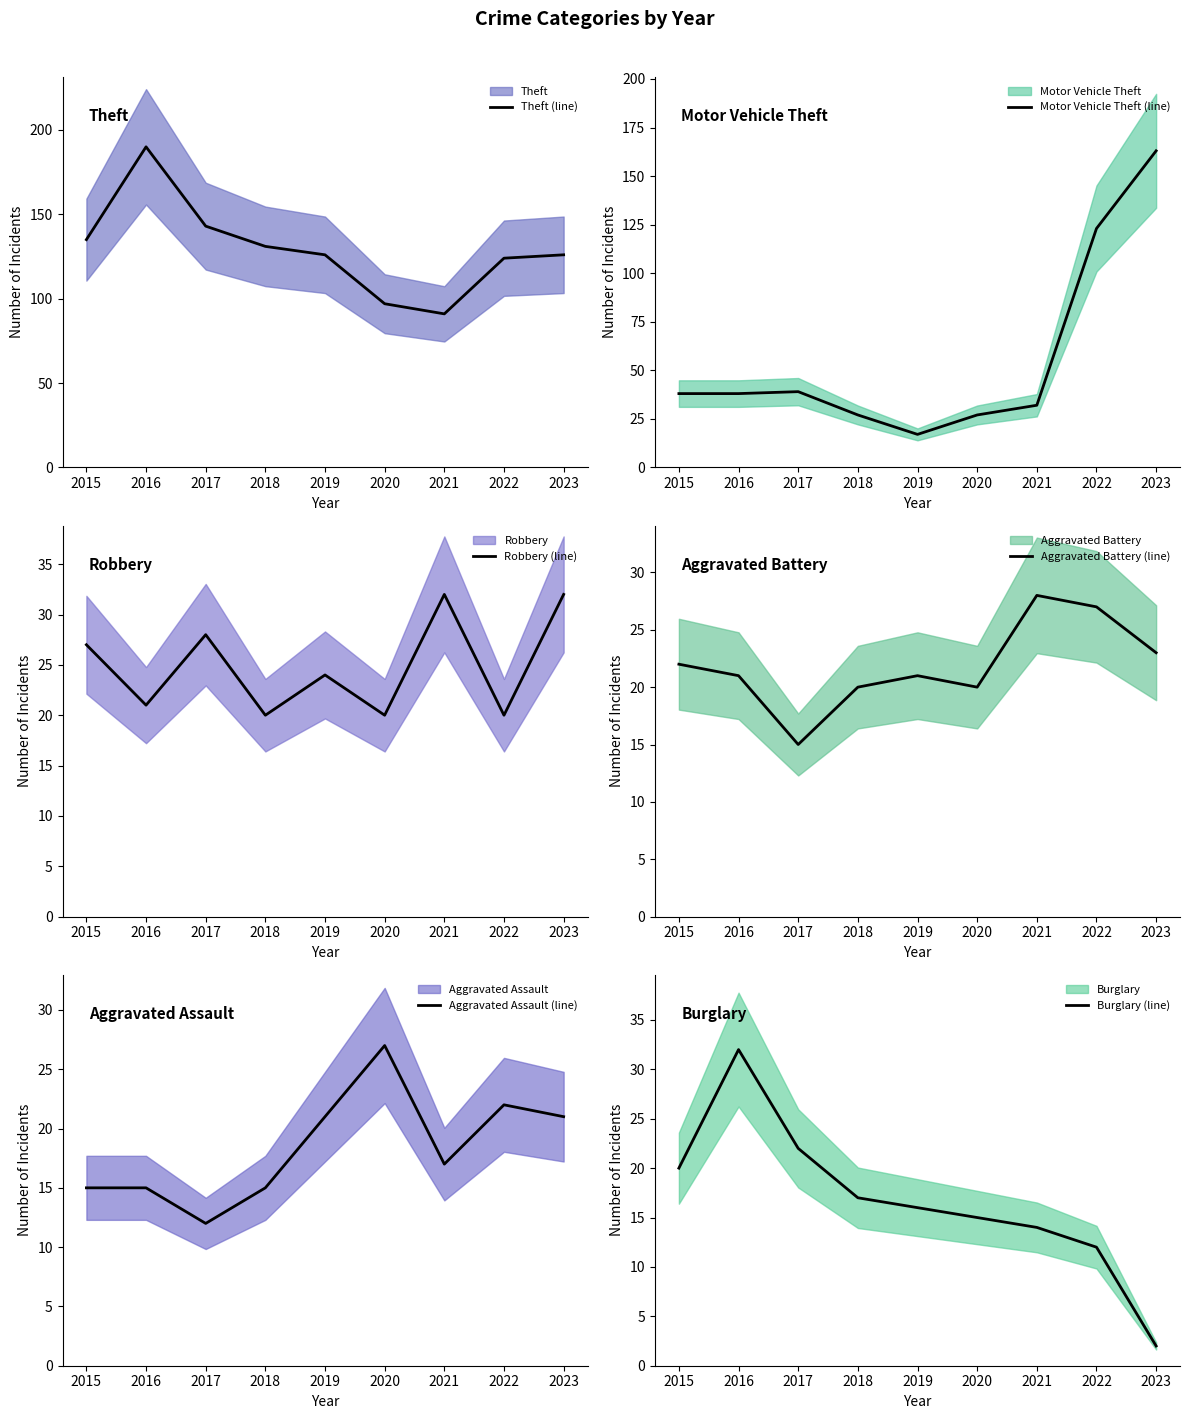

Is it true that Theft (line) equals 203 at 2015?

False